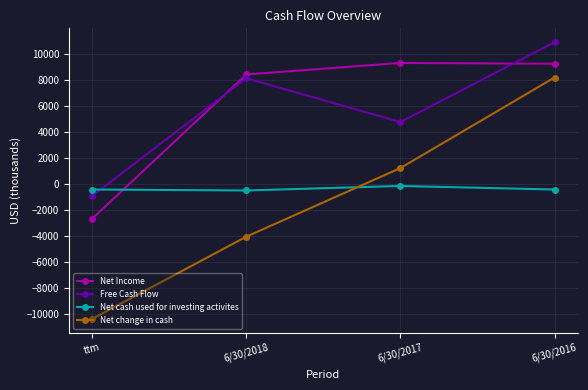

List the series in order of their peak value, highest first.

Free Cash Flow, Net Income, Net change in cash, Net cash used for investing activites